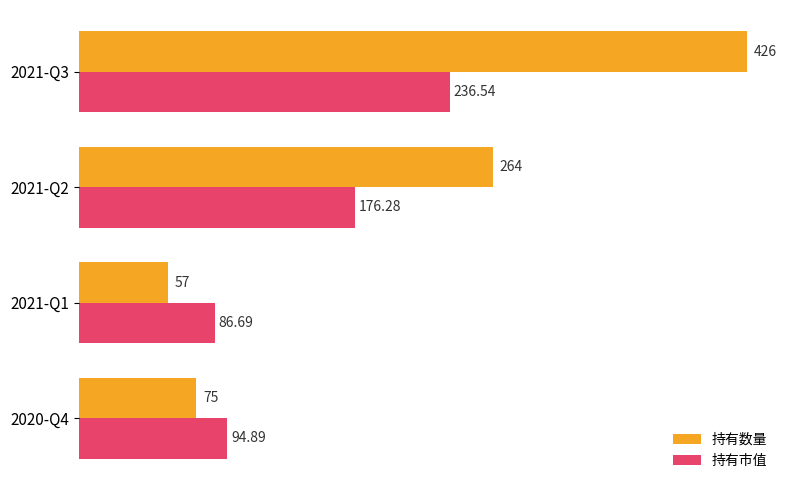

List the labels in order of 持有市值 value, largest first.

2021-Q3, 2021-Q2, 2020-Q4, 2021-Q1